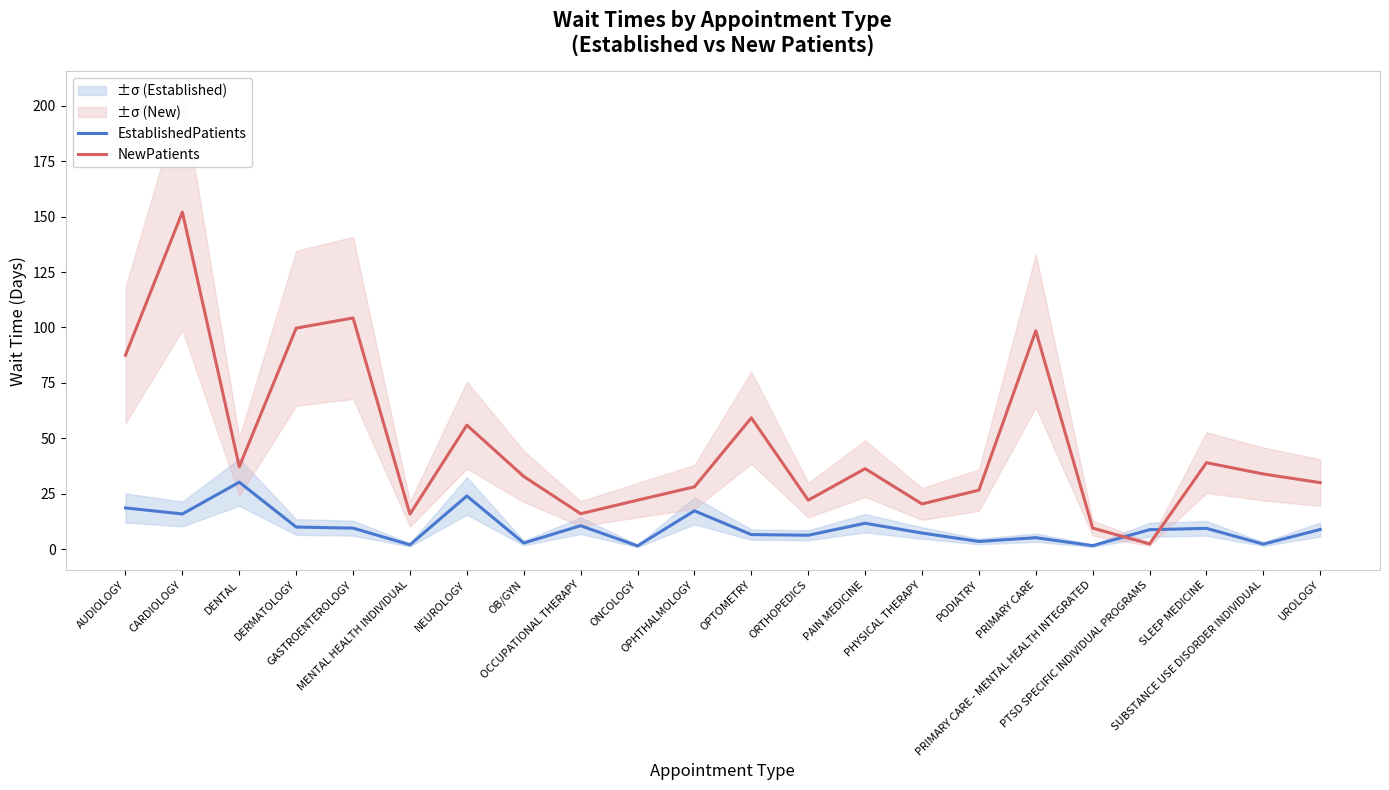

How many categories are shown in the chart?

22